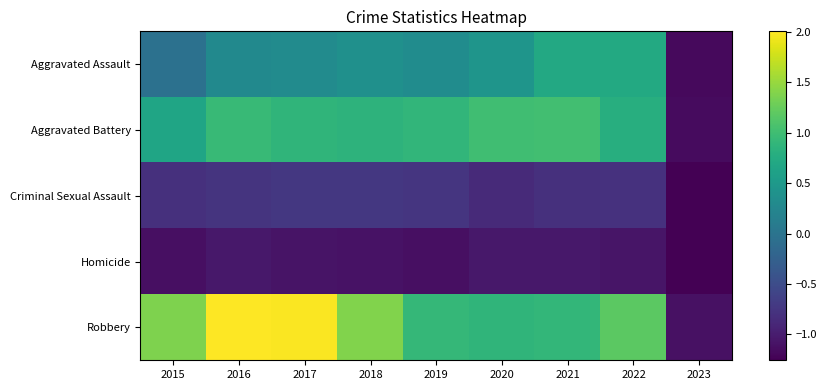

At which category does the chart reach its minimum across all series?

2023